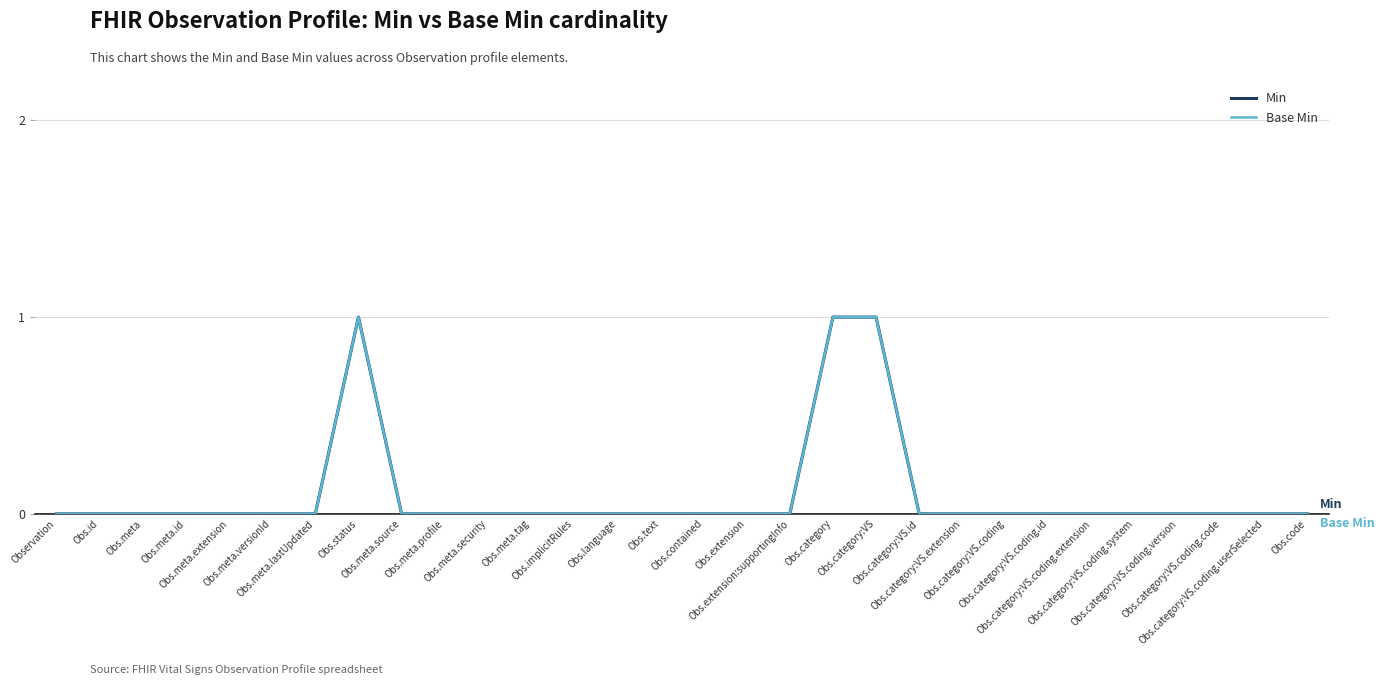

Does the chart display data point markers on the line(s)?

No